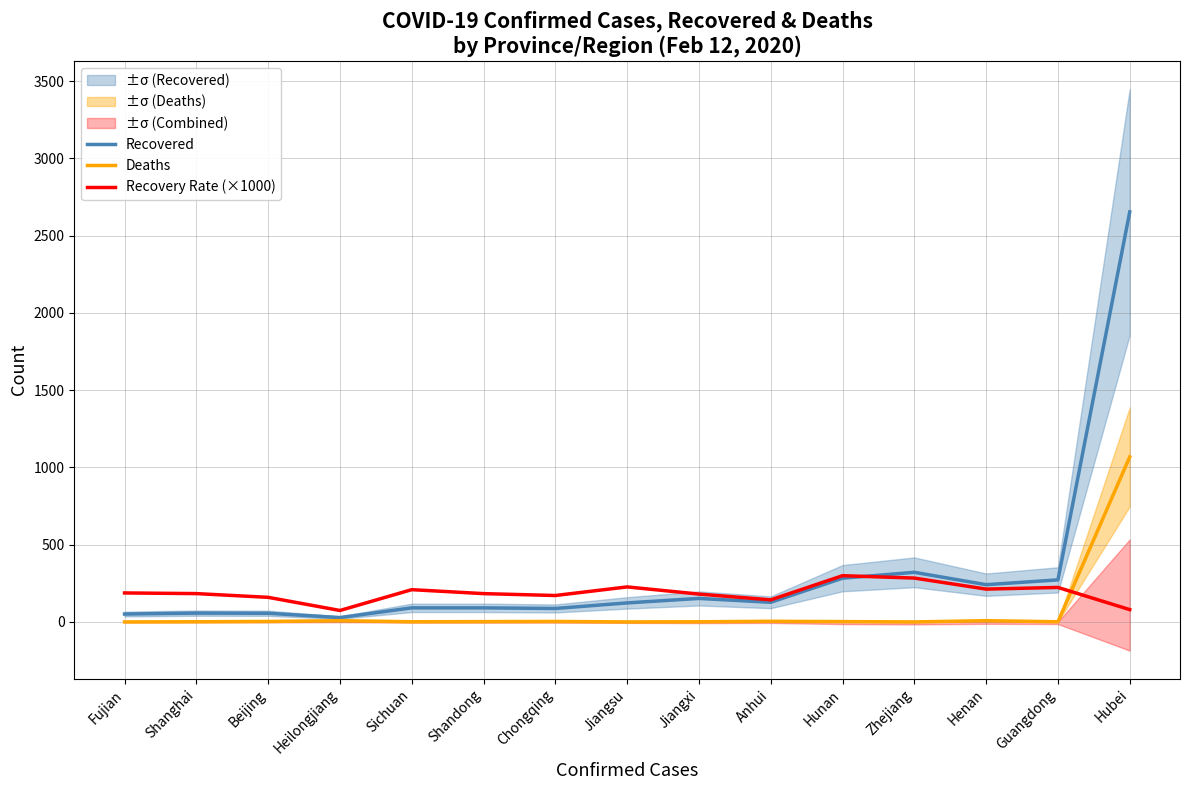

At Hubei, list the series in order from largest to smallest.

Recovered, Deaths, Recovery Rate (×1000)